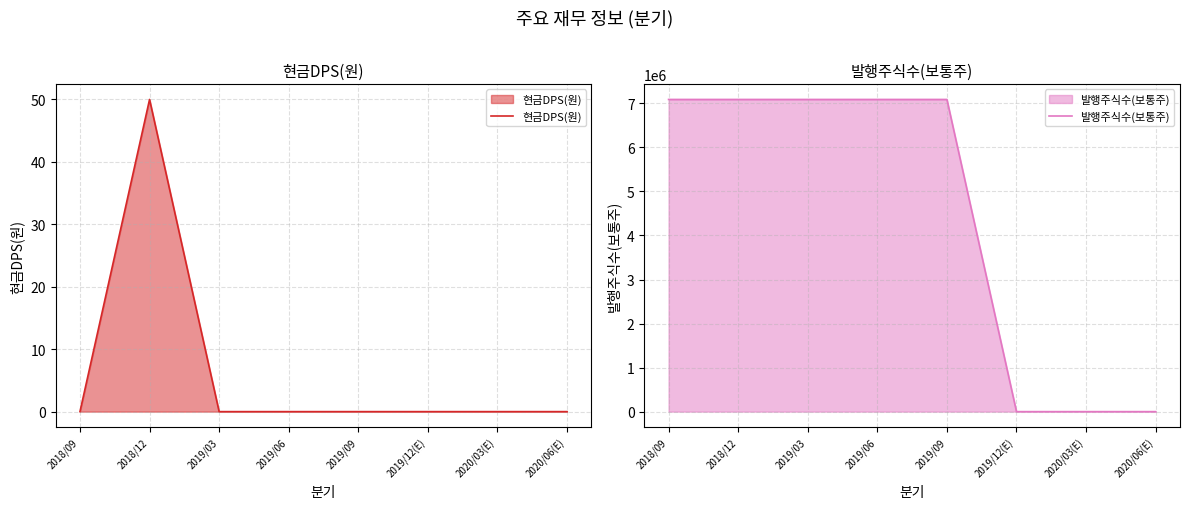

List the series in order of their peak value, highest first.

발행주식수(보통주), 현금DPS(원)